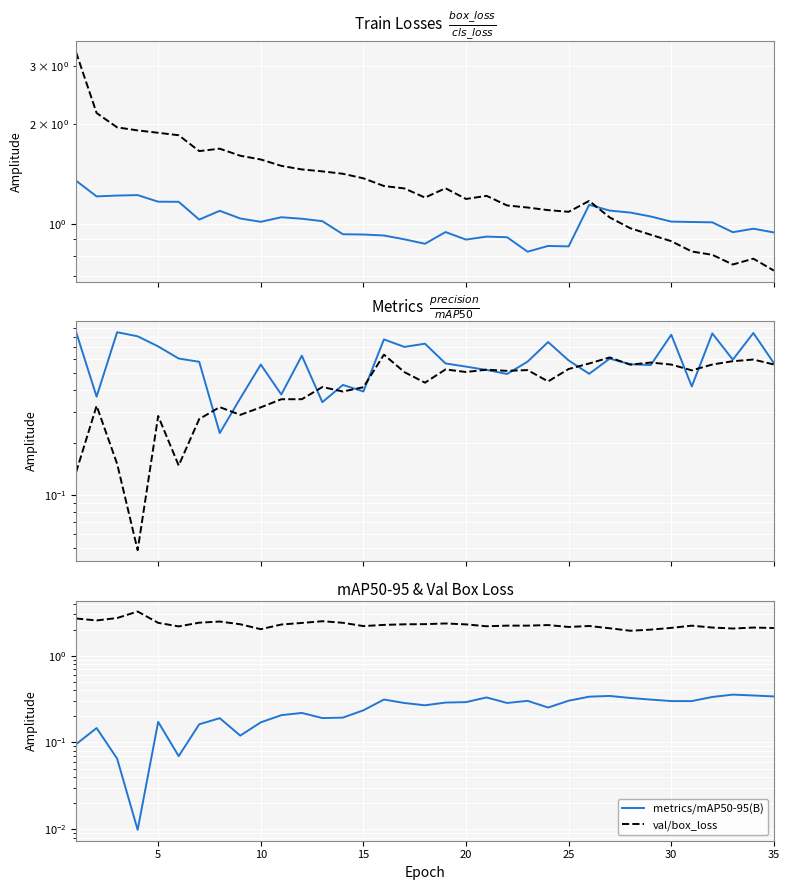

Reading right to left, what are all the values shown in this chart?

train/box_loss: 0.9	1.0	0.9	1.0	1.0	1.0	1.1	1.1	1.1	1.1	0.9	0.9	0.8	0.9	0.9	0.9	0.9	0.9	0.9	0.9	0.9	0.9	1.0	1.0	1.1	1.0	1.0	1.1	1.0	1.2	1.2	1.2	1.2	1.2	1.4
train/cls_loss: 0.7	0.8	0.8	0.8	0.8	0.9	0.9	1.0	1.0	1.2	1.1	1.1	1.1	1.1	1.2	1.2	1.3	1.2	1.3	1.3	1.4	1.4	1.4	1.5	1.5	1.6	1.6	1.7	1.7	1.9	1.9	1.9	2.0	2.2	3.3
metrics/precision(B): 0.6	0.8	0.6	0.8	0.4	0.8	0.6	0.6	0.6	0.5	0.6	0.7	0.6	0.5	0.5	0.5	0.6	0.7	0.7	0.8	0.4	0.4	0.3	0.6	0.4	0.6	0.4	0.2	0.6	0.6	0.7	0.8	0.9	0.4	0.9
metrics/mAP50(B): 0.6	0.6	0.6	0.6	0.5	0.6	0.6	0.6	0.6	0.6	0.5	0.4	0.5	0.5	0.5	0.5	0.5	0.4	0.5	0.6	0.4	0.4	0.4	0.4	0.4	0.3	0.3	0.3	0.3	0.1	0.3	0.0	0.2	0.3	0.1
metrics/mAP50-95(B): 0.3	0.3	0.4	0.3	0.3	0.3	0.3	0.3	0.3	0.3	0.3	0.3	0.3	0.3	0.3	0.3	0.3	0.3	0.3	0.3	0.2	0.2	0.2	0.2	0.2	0.2	0.1	0.2	0.2	0.1	0.2	0.0	0.1	0.1	0.1
val/box_loss: 2.1	2.1	2.1	2.1	2.2	2.1	2.0	1.9	2.1	2.2	2.1	2.3	2.2	2.2	2.2	2.3	2.4	2.3	2.3	2.3	2.2	2.4	2.5	2.4	2.3	2.0	2.3	2.5	2.4	2.2	2.4	3.2	2.7	2.6	2.7